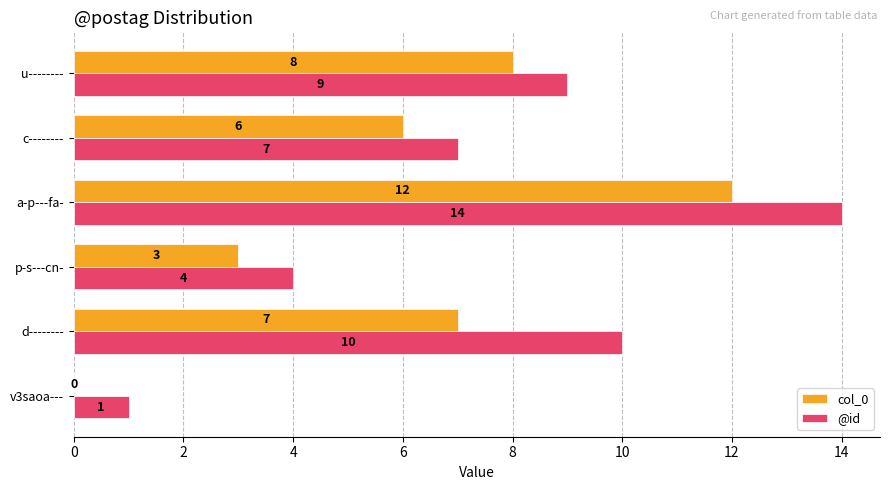

The value of @id at a-p---fa- is 14. True or false?

True